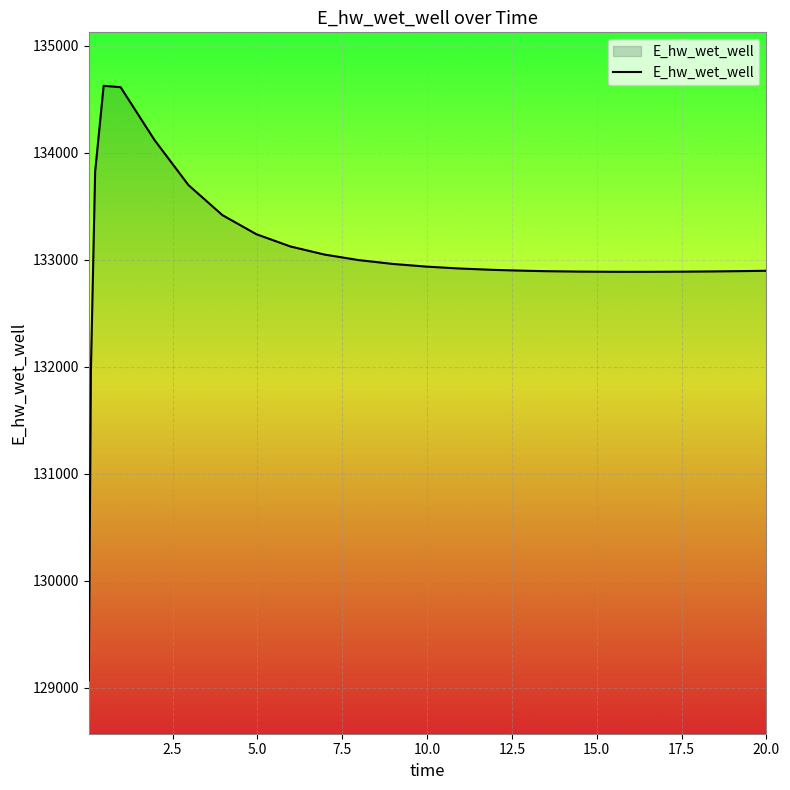

What is the minimum value shown in the chart?

129070.3